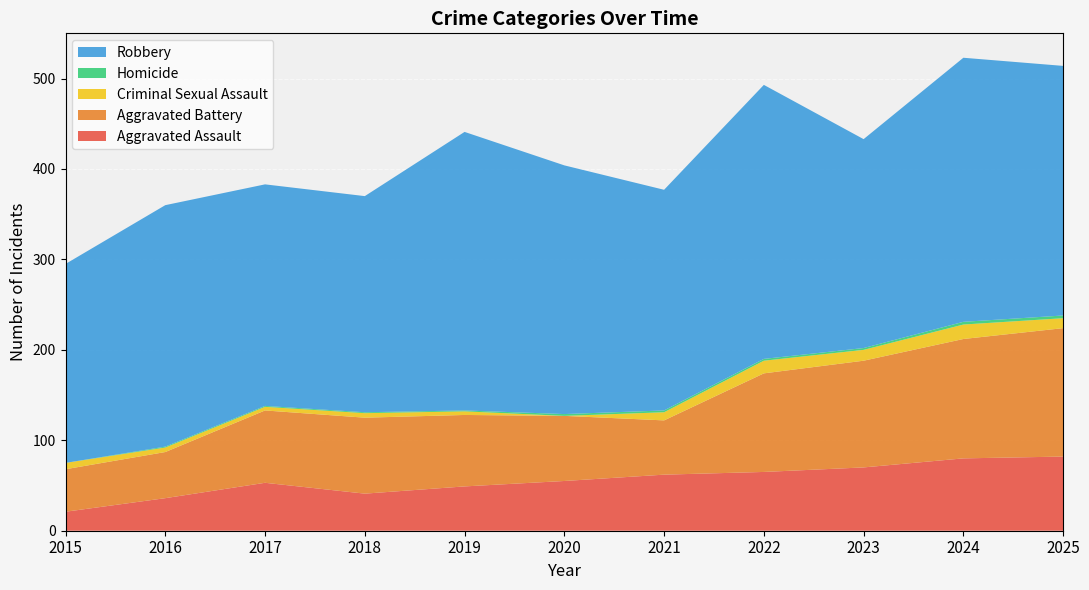

Reading left to right, extract all data points from this chart.

Aggravated Assault: 21	36	53	41	49	55	62	65	70	80	82
Aggravated Battery: 47	51	80	84	79	72	60	109	118	132	142
Criminal Sexual Assault: 7	5	4	5	4	0	9	14	12	16	11
Homicide: 0	1	1	1	1	2	2	2	2	3	3
Robbery: 220	267	245	239	308	275	244	303	231	292	276